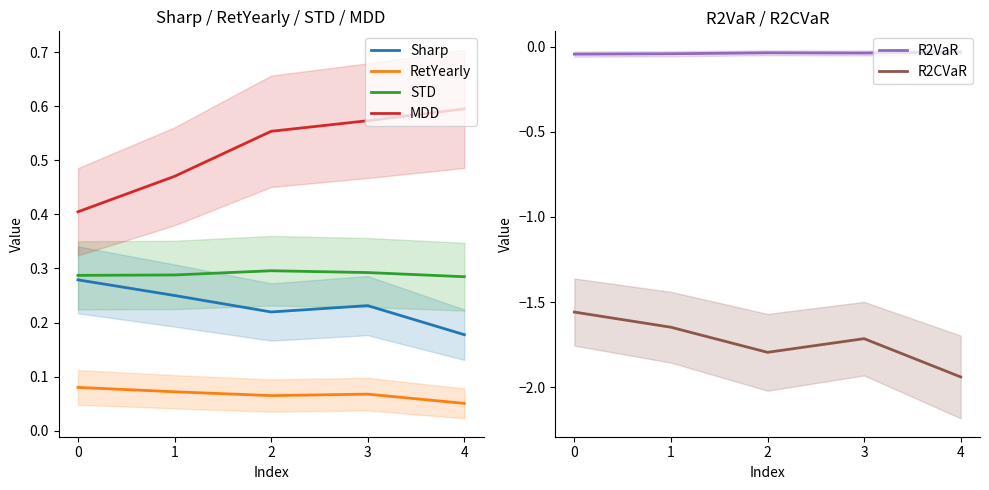

Where is the first local maximum for STD?

2